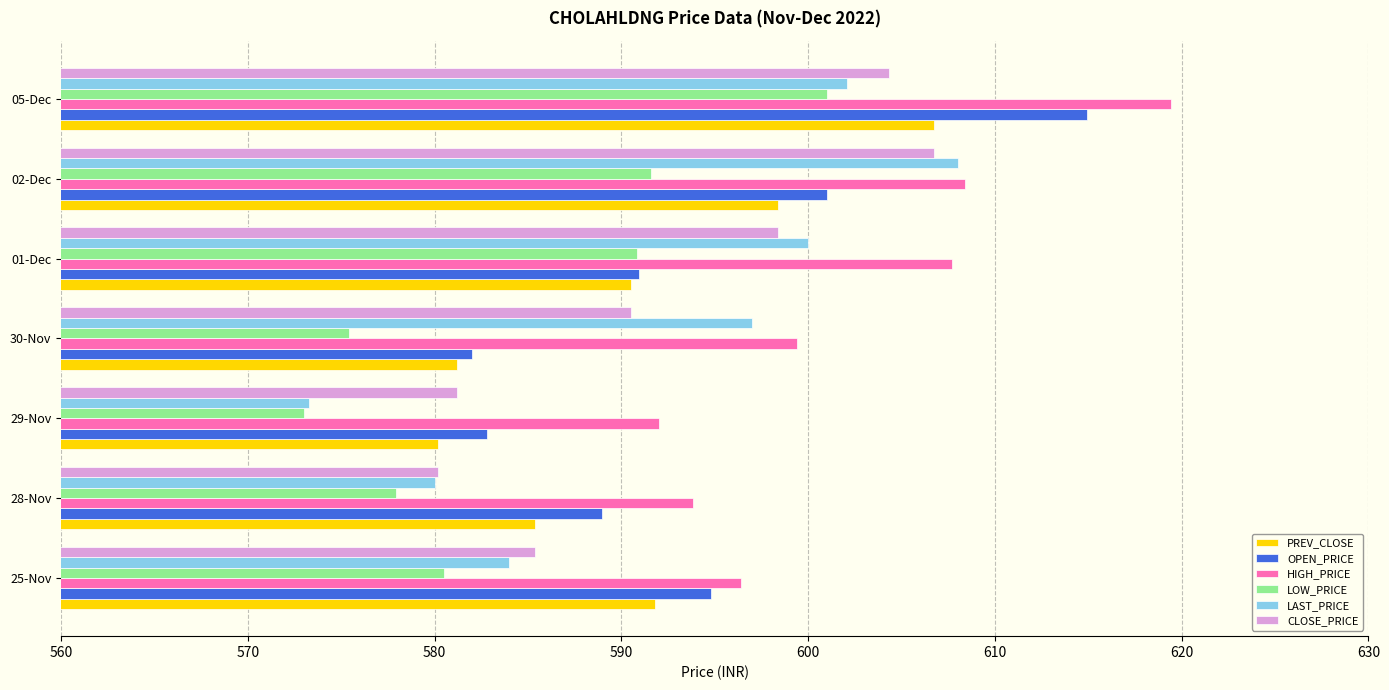

What is the smallest value displayed?

573.0